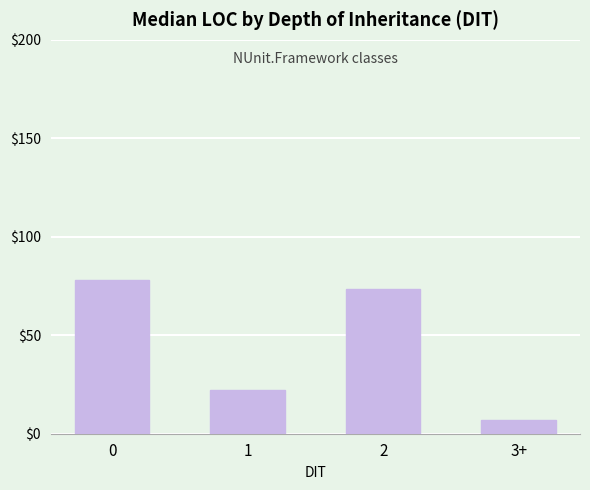

List the labels in order of value, smallest first.

3+, 1, 2, 0